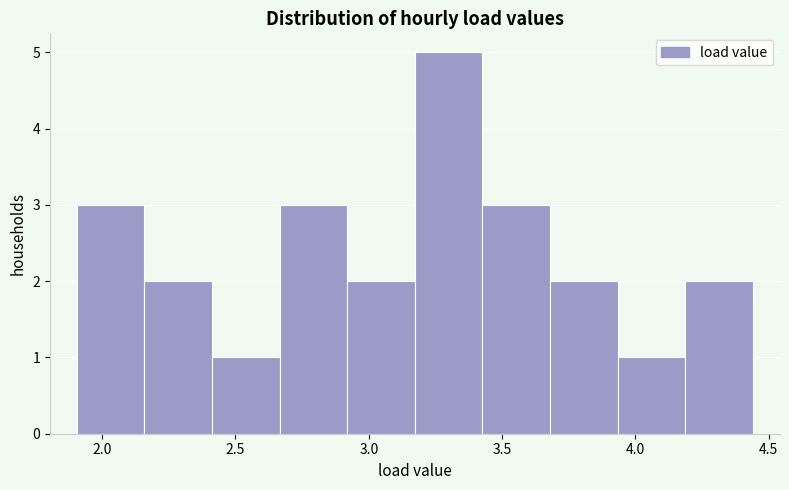

Reading left to right, transcribe this chart: for each bar, give the range it covers on the x-axis and its height. Neither the bar edges nor the heights are printed on the chart, so give them approximately, as read against the axes.

1.90 to 2.15: 3
2.15 to 2.40: 2
2.40 to 2.65: 1
2.65 to 2.90: 3
2.90 to 3.15: 2
3.15 to 3.45: 5
3.45 to 3.70: 3
3.70 to 3.95: 2
3.95 to 4.20: 1
4.20 to 4.45: 2